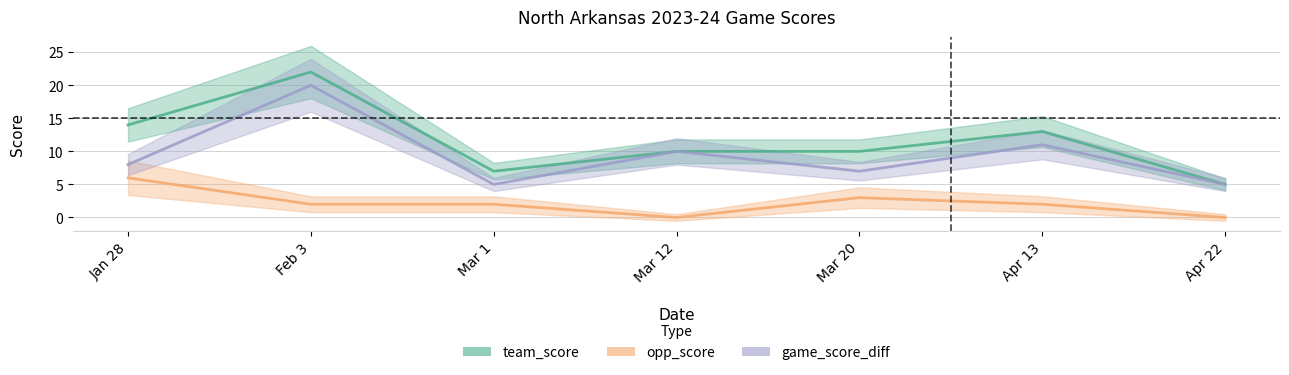

How many data points in opp_score are less than 2?

2